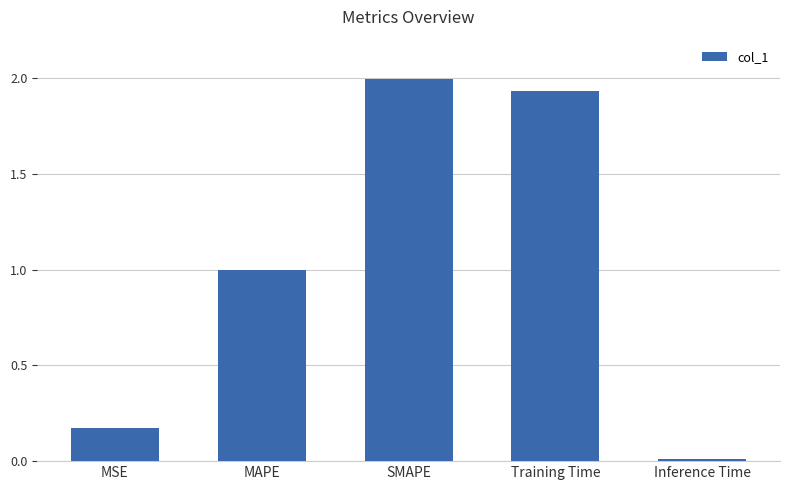

Count the number of categories in the chart.

5